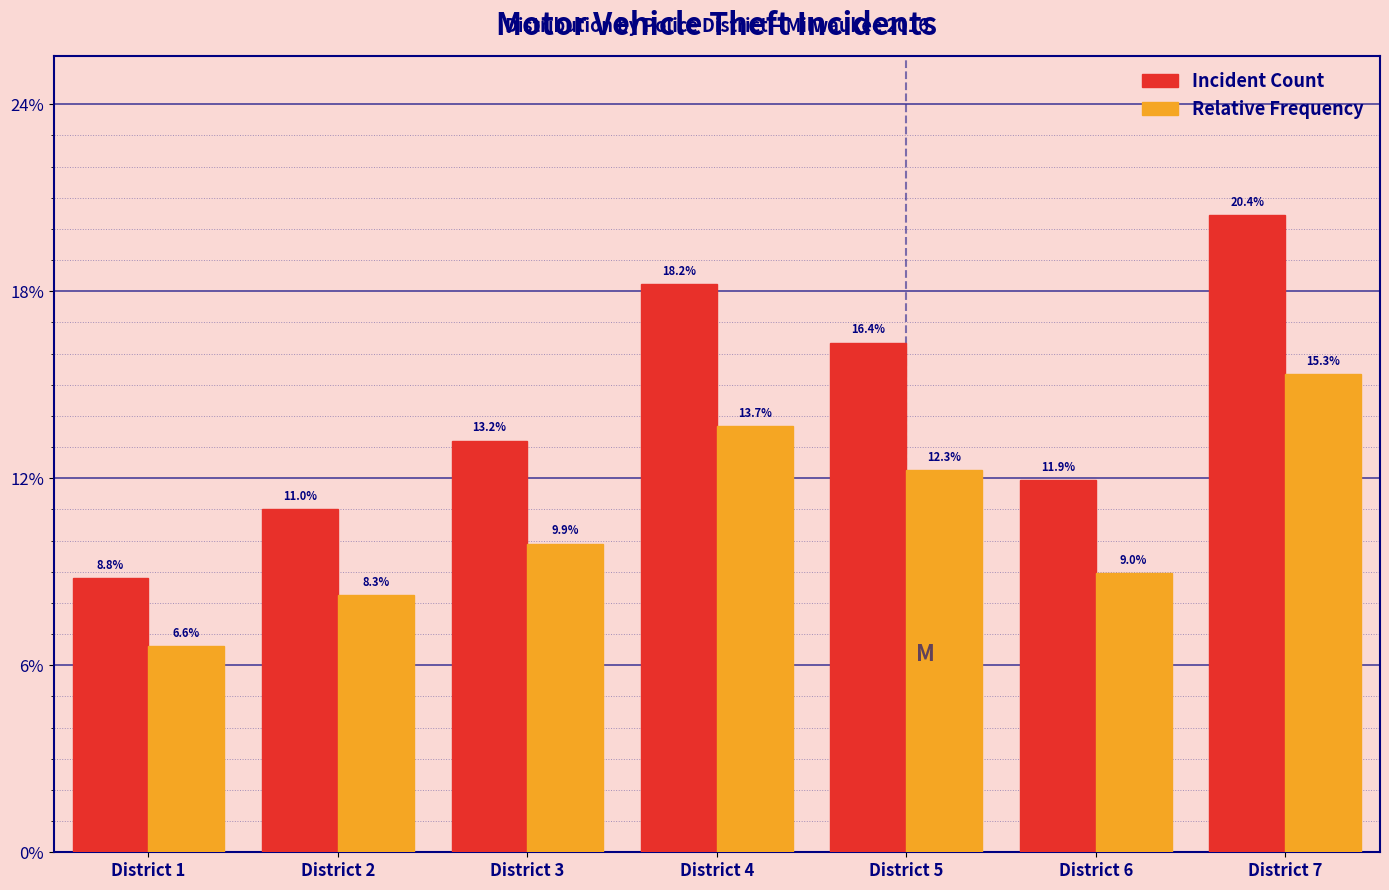

Reading right to left, transcribe all the data shown in this chart.

Incident Count: 20.4	11.9	16.4	18.2	13.2	11.0	8.8
Relative Frequency: 15.3	9.0	12.3	13.7	9.9	8.3	6.6